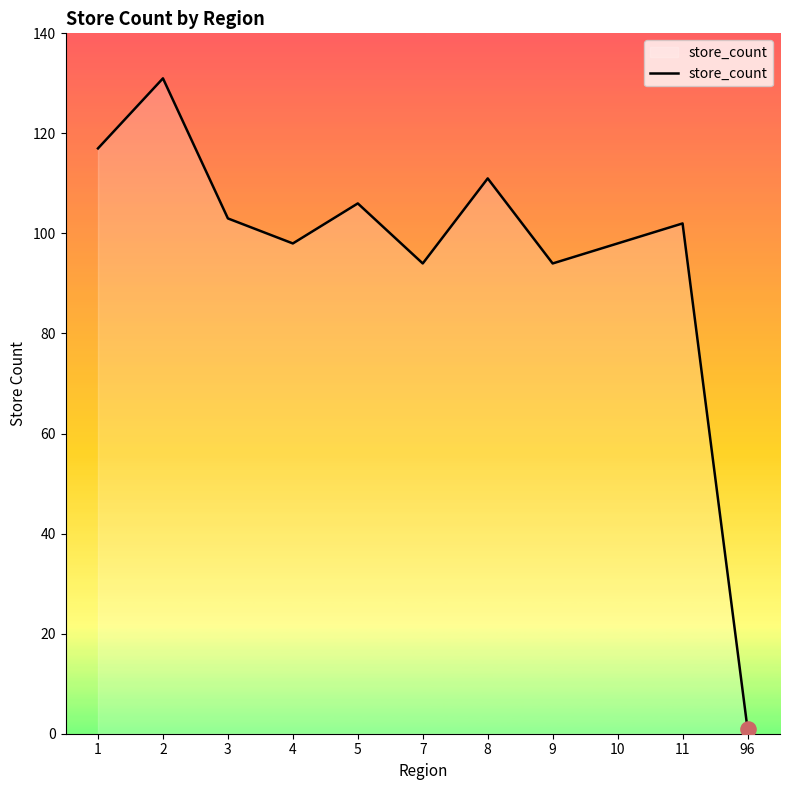

What is the ratio of the value at 1 to the value at 10?

1.2